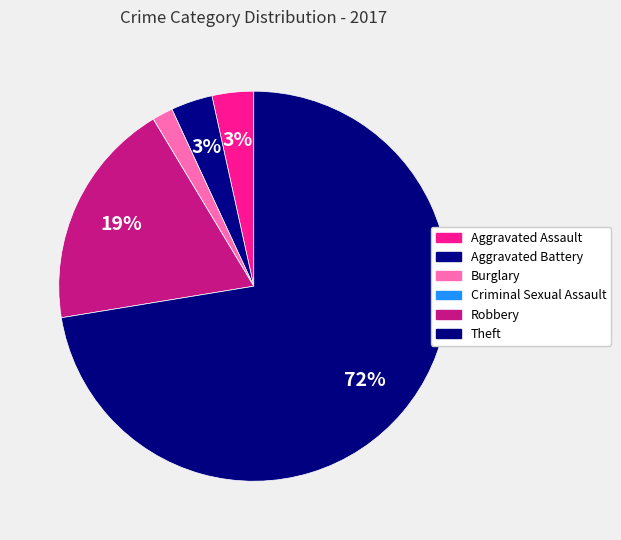

Count the number of slices in the pie.

6